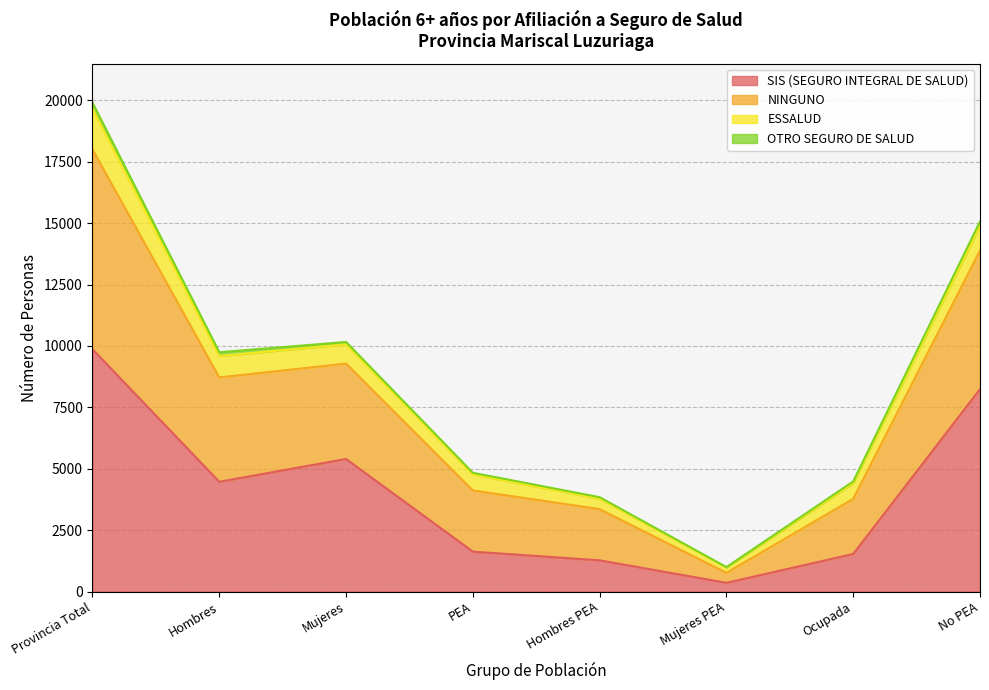

The SIS (SEGURO INTEGRAL DE SALUD) series shows 5397 at Mujeres. True or false?

True